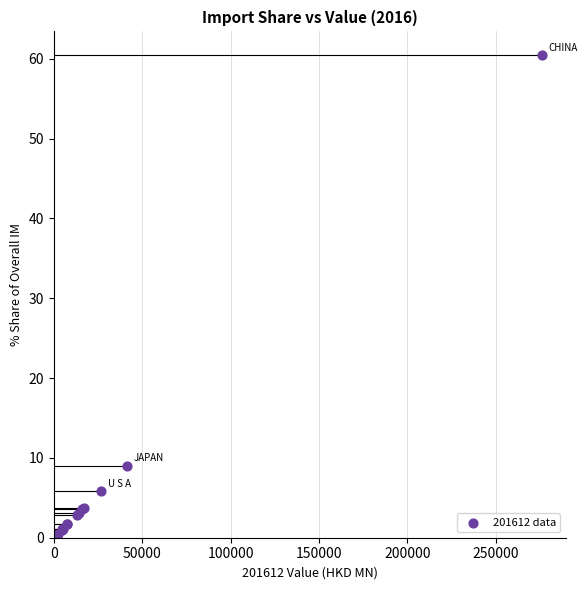

What Y value in the scatter plot is closest to 30?

9.0